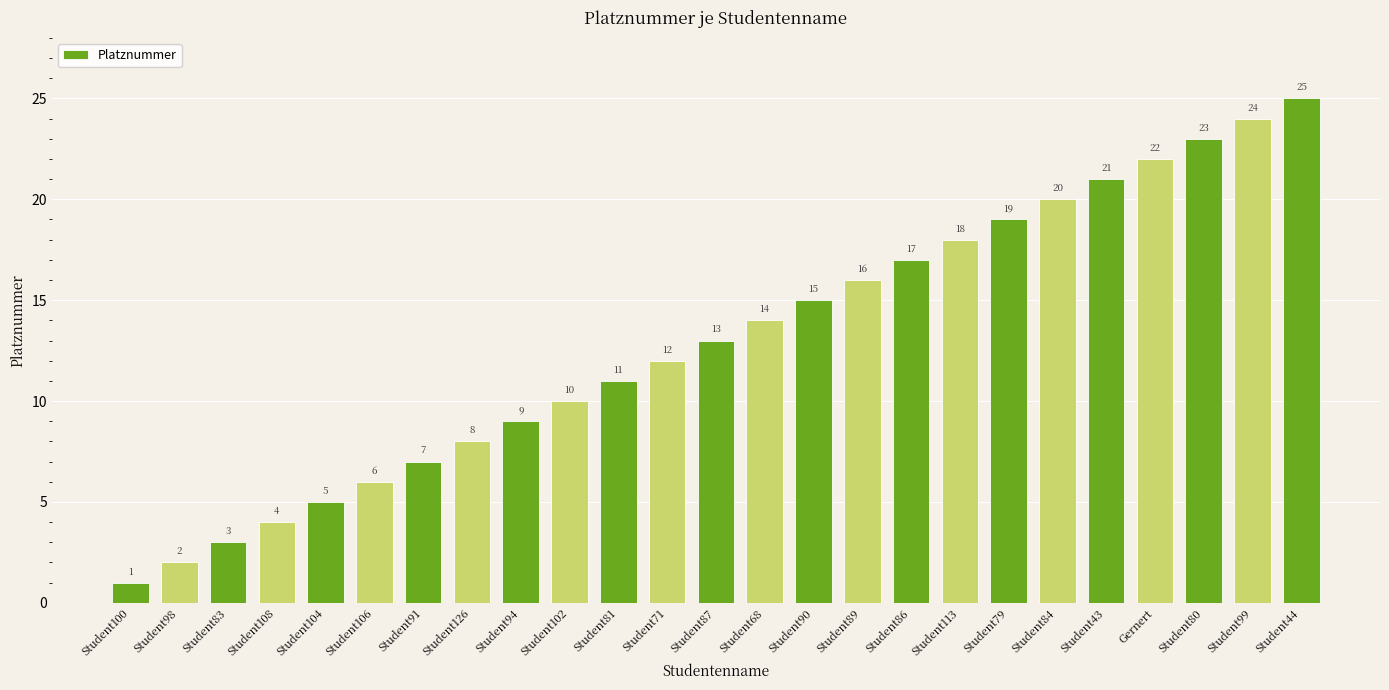

What is the difference between the maximum and minimum values?

24